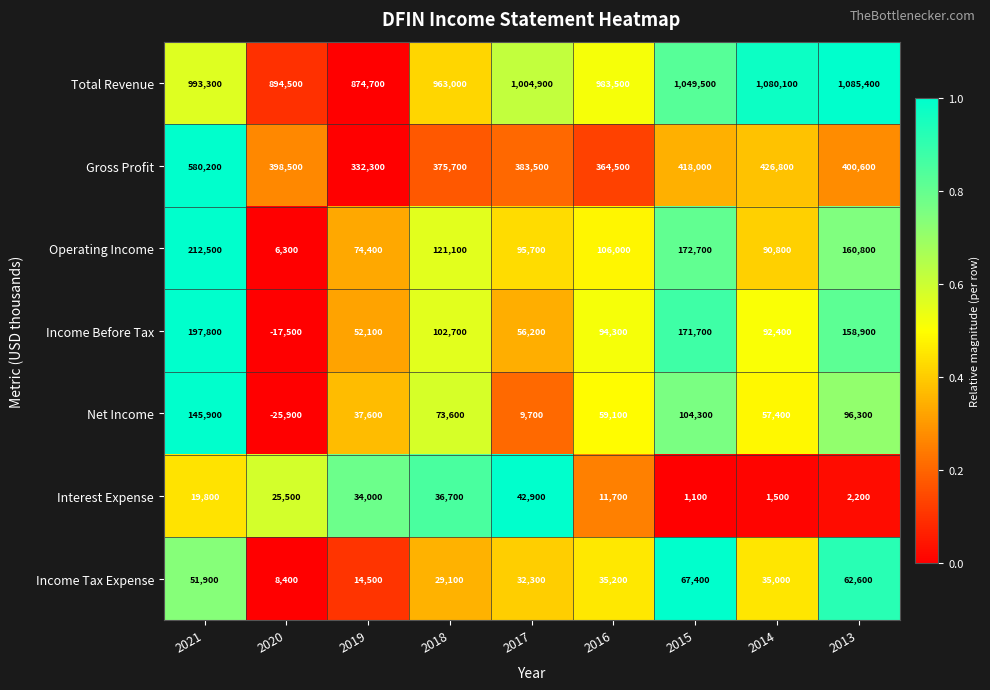

What is the average value of the Operating Income series?

115589